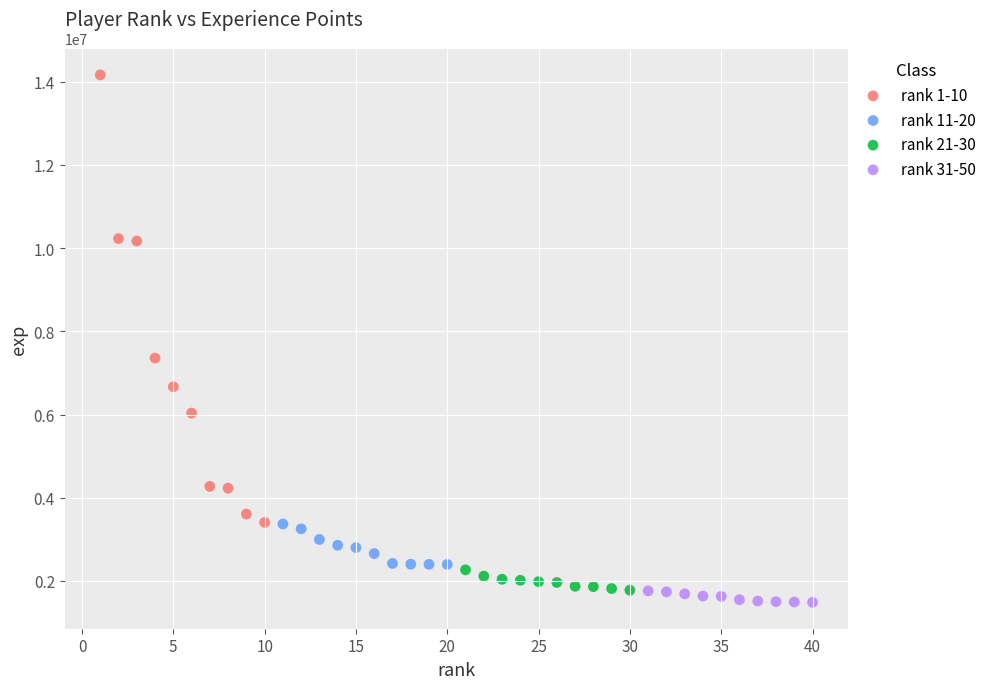

What are all the series names shown in the legend?

rank 1-10, rank 11-20, rank 21-30, rank 31-50